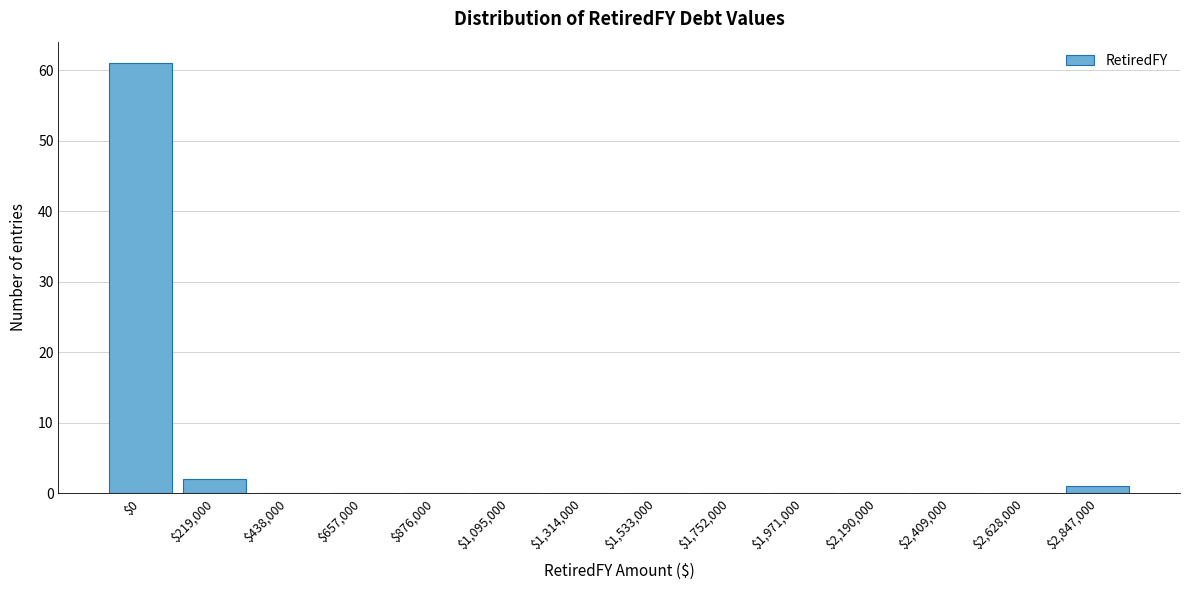

At which category does the chart reach its peak across all series?

$0